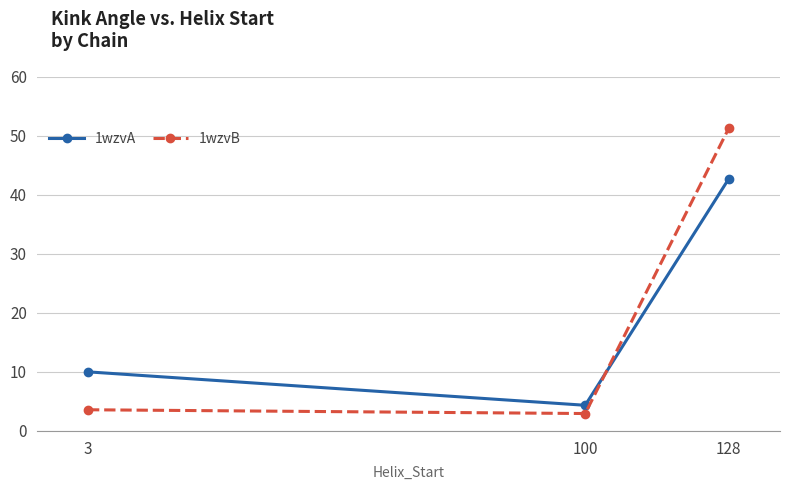

What is the average value of the 1wzvA series?

19.0